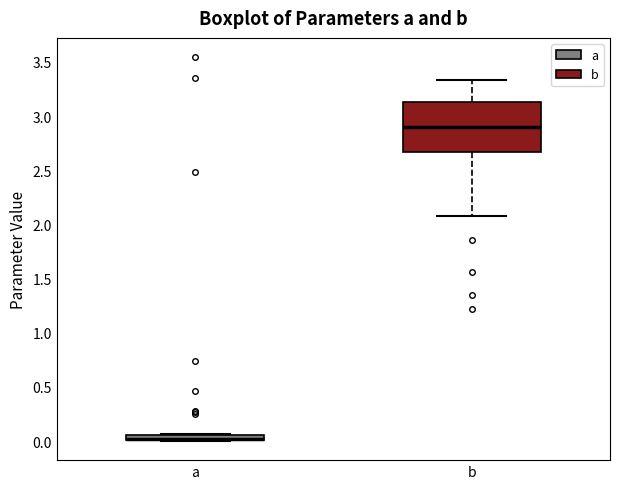

Where does the upper whisker of the box for b end on the y-axis? The values are not printed on the chart, so give them approximately, as read against the axis.

3.35